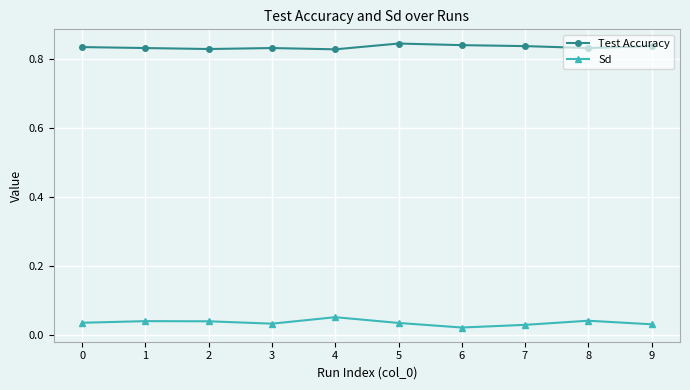

Where is Sd nearest to the value 0?

6